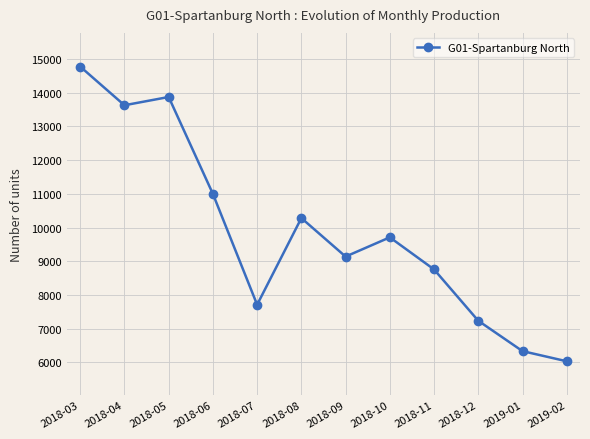

What is the sum of the values at 2018-08 and 2018-05?

24156